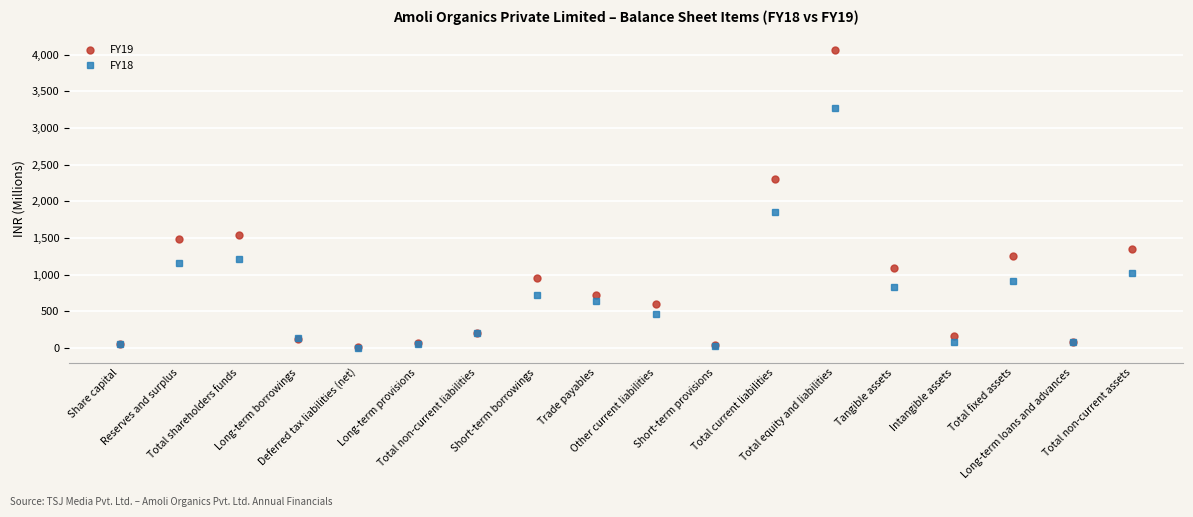

What is the difference between the FY18 values at Trade payables and Short-term borrowings?

81.5